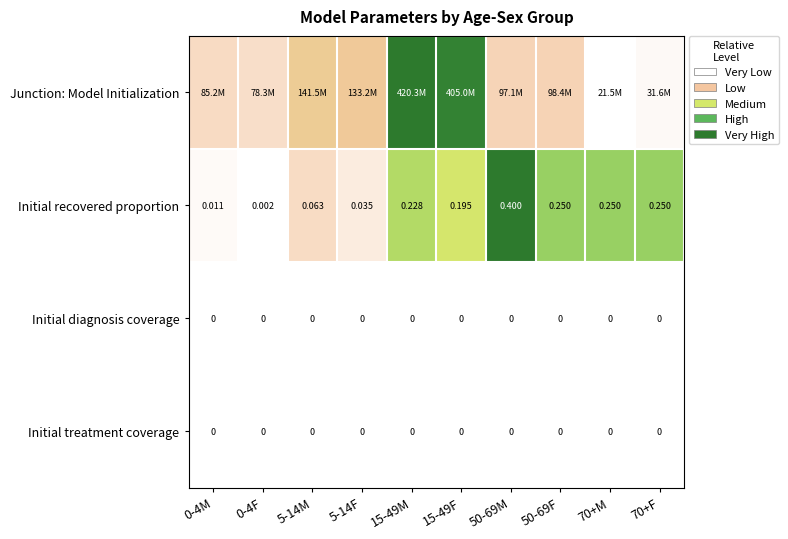

The value of Junction: Model Initialization at 70+F is 0.0. True or false?

False